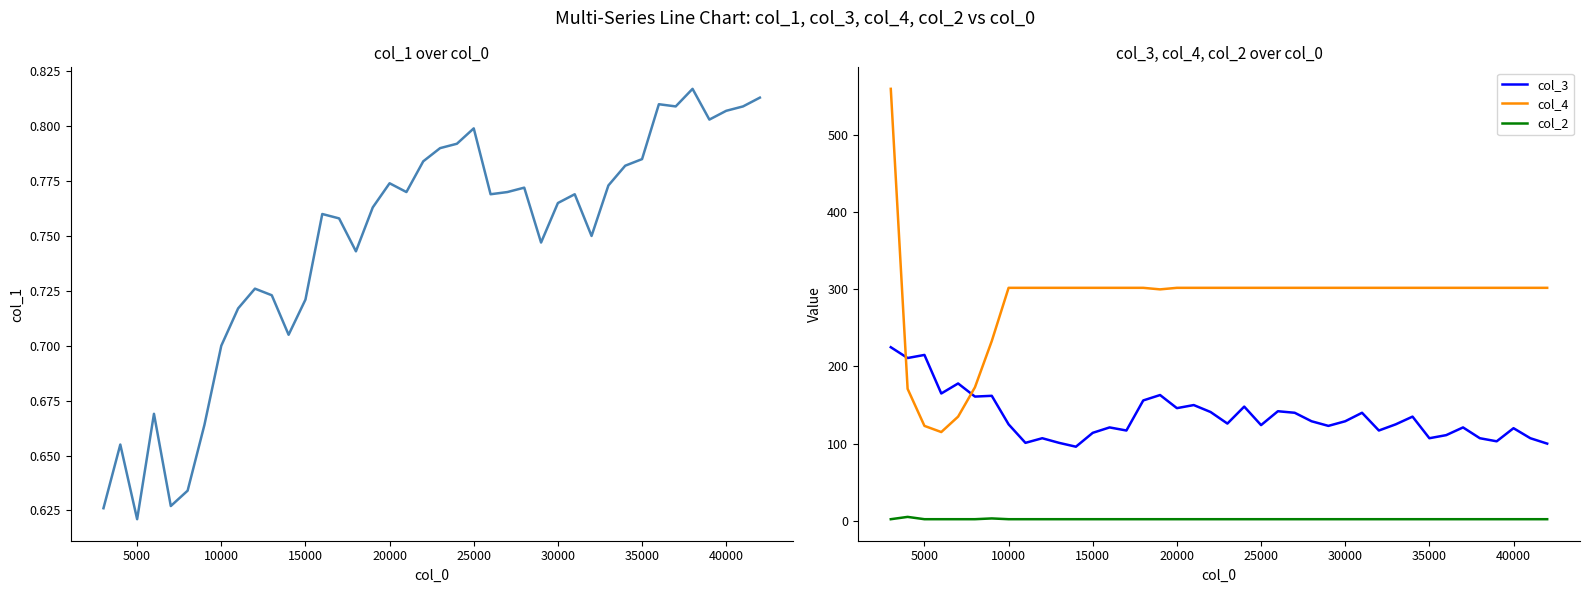

How many interior local peaks does the col_3 series have?

13